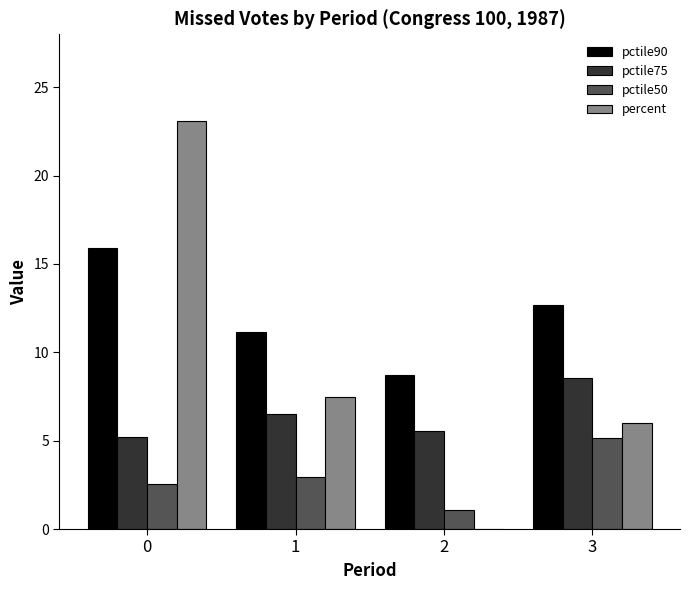

Which series has the largest total across all categories?

pctile90